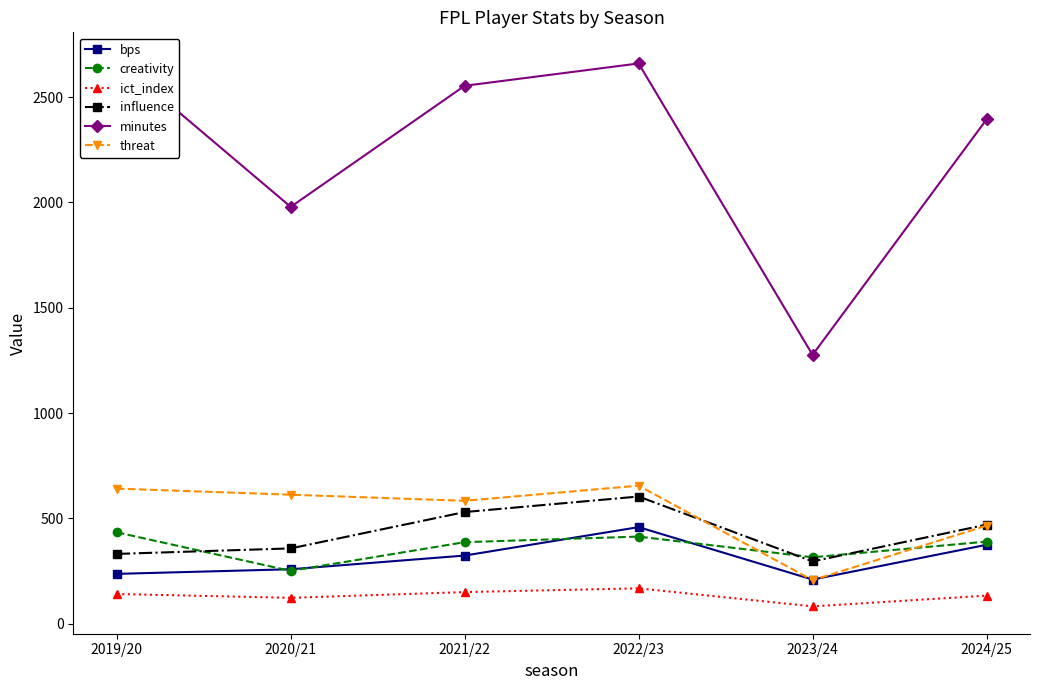

What is the label of the 1st point from the left?

2019/20